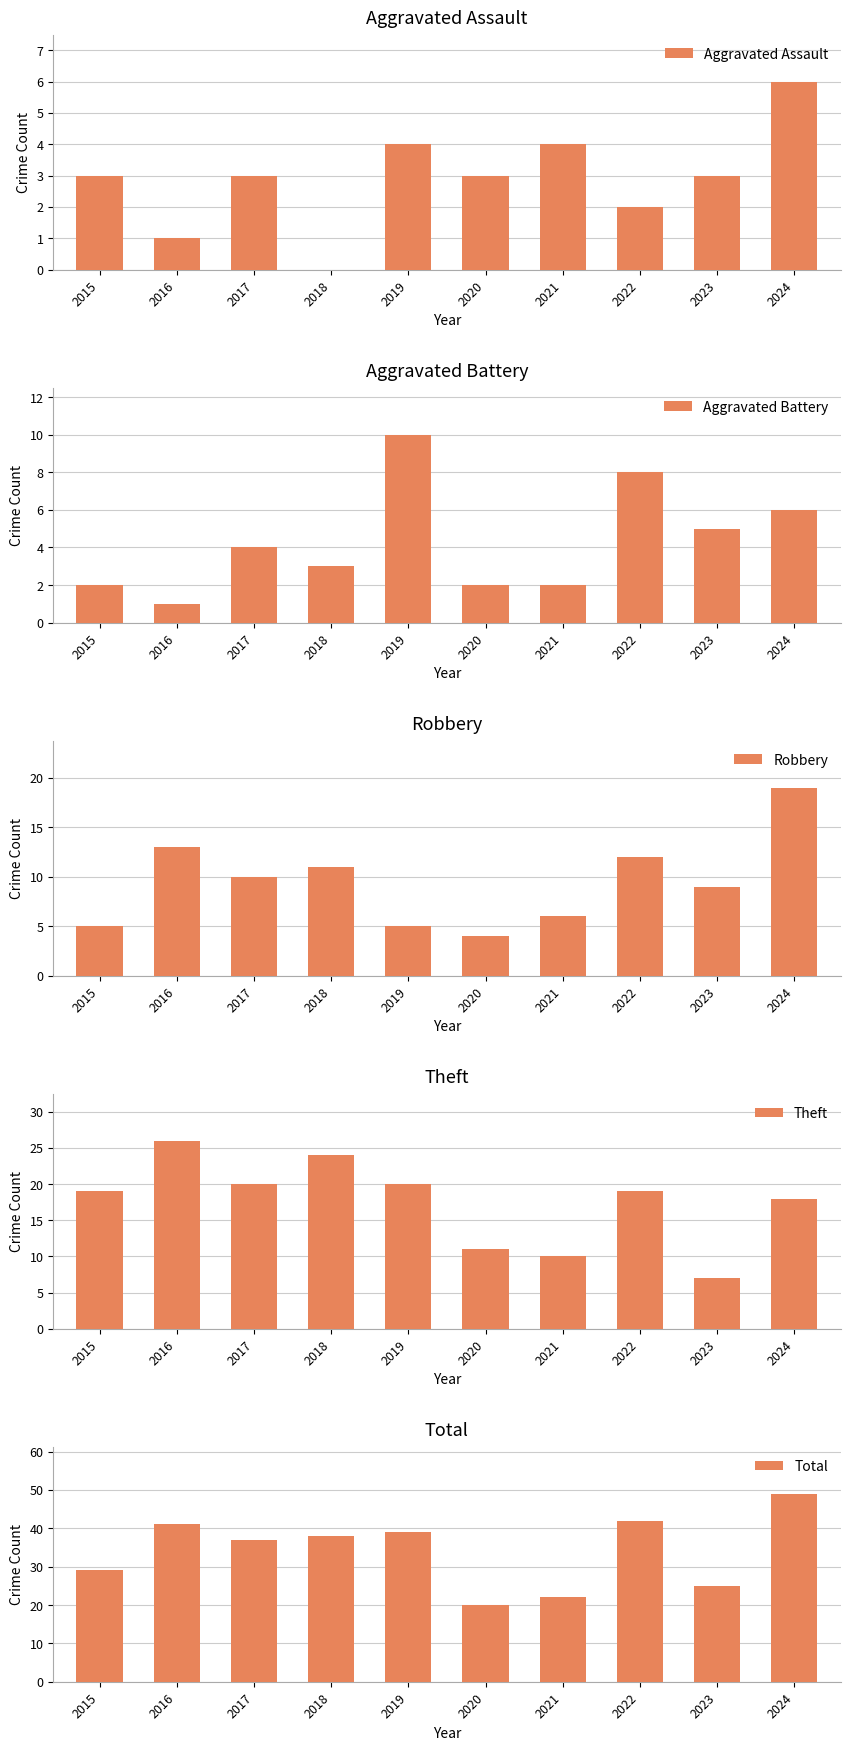

Is the value of Aggravated Battery at 2024 greater than the value of Theft at 2015?

No